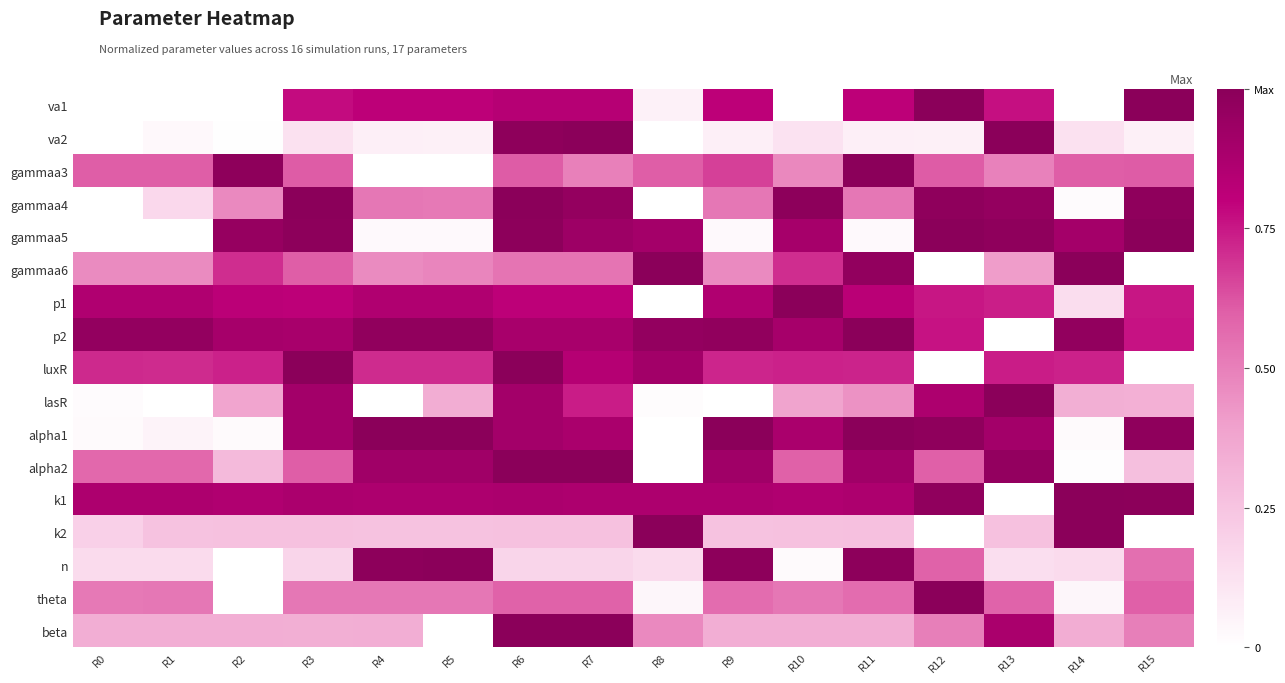

Reading left to right, transcribe all the data shown in this chart.

va1: R0=0.0	R1=0.0	R2=0.0	R3=0.8	R4=0.8	R5=0.8	R6=0.8	R7=0.8	R8=0.1	R9=0.8	R10=0.0	R11=0.8	R12=1.0	R13=0.8	R14=0.0	R15=1.0
va2: R0=0.0	R1=0.0	R2=0.0	R3=0.1	R4=0.1	R5=0.1	R6=1.0	R7=1.0	R8=0.0	R9=0.1	R10=0.1	R11=0.1	R12=0.1	R13=1.0	R14=0.1	R15=0.1
gammaa3: R0=0.6	R1=0.6	R2=1.0	R3=0.6	R4=0.0	R5=0.0	R6=0.6	R7=0.5	R8=0.6	R9=0.7	R10=0.5	R11=1.0	R12=0.6	R13=0.5	R14=0.6	R15=0.6
gammaa4: R0=0.0	R1=0.2	R2=0.5	R3=1.0	R4=0.5	R5=0.5	R6=1.0	R7=1.0	R8=0.0	R9=0.5	R10=1.0	R11=0.5	R12=1.0	R13=1.0	R14=0.0	R15=1.0
gammaa5: R0=0.0	R1=0.0	R2=1.0	R3=1.0	R4=0.0	R5=0.0	R6=1.0	R7=0.9	R8=0.9	R9=0.0	R10=0.9	R11=0.0	R12=1.0	R13=1.0	R14=0.9	R15=1.0
gammaa6: R0=0.5	R1=0.5	R2=0.7	R3=0.6	R4=0.5	R5=0.5	R6=0.5	R7=0.5	R8=1.0	R9=0.5	R10=0.7	R11=1.0	R12=0.0	R13=0.4	R14=1.0	R15=0.0
p1: R0=0.9	R1=0.9	R2=0.8	R3=0.8	R4=0.9	R5=0.9	R6=0.8	R7=0.8	R8=0.0	R9=0.9	R10=1.0	R11=0.8	R12=0.8	R13=0.7	R14=0.1	R15=0.8
p2: R0=1.0	R1=1.0	R2=0.9	R3=0.9	R4=1.0	R5=1.0	R6=0.9	R7=0.9	R8=1.0	R9=1.0	R10=0.9	R11=1.0	R12=0.8	R13=0.0	R14=1.0	R15=0.8
luxR: R0=0.7	R1=0.7	R2=0.7	R3=1.0	R4=0.7	R5=0.7	R6=1.0	R7=0.8	R8=0.9	R9=0.7	R10=0.7	R11=0.7	R12=0.0	R13=0.7	R14=0.7	R15=0.0
lasR: R0=0.0	R1=0.0	R2=0.4	R3=0.9	R4=0.0	R5=0.3	R6=0.9	R7=0.7	R8=0.0	R9=0.0	R10=0.4	R11=0.4	R12=0.9	R13=1.0	R14=0.3	R15=0.3
alpha1: R0=0.0	R1=0.1	R2=0.0	R3=0.9	R4=1.0	R5=1.0	R6=0.9	R7=0.9	R8=0.0	R9=1.0	R10=0.9	R11=1.0	R12=1.0	R13=0.9	R14=0.0	R15=1.0
alpha2: R0=0.6	R1=0.6	R2=0.3	R3=0.6	R4=0.9	R5=0.9	R6=1.0	R7=1.0	R8=0.0	R9=0.9	R10=0.6	R11=0.9	R12=0.6	R13=1.0	R14=0.0	R15=0.3
k1: R0=0.9	R1=0.9	R2=0.9	R3=0.9	R4=0.9	R5=0.9	R6=0.9	R7=0.9	R8=0.9	R9=0.9	R10=0.9	R11=0.9	R12=1.0	R13=0.0	R14=1.0	R15=1.0
k2: R0=0.2	R1=0.3	R2=0.3	R3=0.3	R4=0.3	R5=0.3	R6=0.3	R7=0.3	R8=1.0	R9=0.3	R10=0.3	R11=0.3	R12=0.0	R13=0.3	R14=1.0	R15=0.0
n: R0=0.2	R1=0.2	R2=0.0	R3=0.2	R4=1.0	R5=1.0	R6=0.2	R7=0.2	R8=0.2	R9=1.0	R10=0.0	R11=1.0	R12=0.6	R13=0.1	R14=0.2	R15=0.6
theta: R0=0.5	R1=0.5	R2=0.0	R3=0.5	R4=0.5	R5=0.5	R6=0.6	R7=0.6	R8=0.0	R9=0.6	R10=0.5	R11=0.6	R12=1.0	R13=0.6	R14=0.0	R15=0.6
beta: R0=0.3	R1=0.3	R2=0.3	R3=0.3	R4=0.3	R5=0.0	R6=1.0	R7=1.0	R8=0.5	R9=0.3	R10=0.3	R11=0.3	R12=0.5	R13=0.9	R14=0.3	R15=0.5